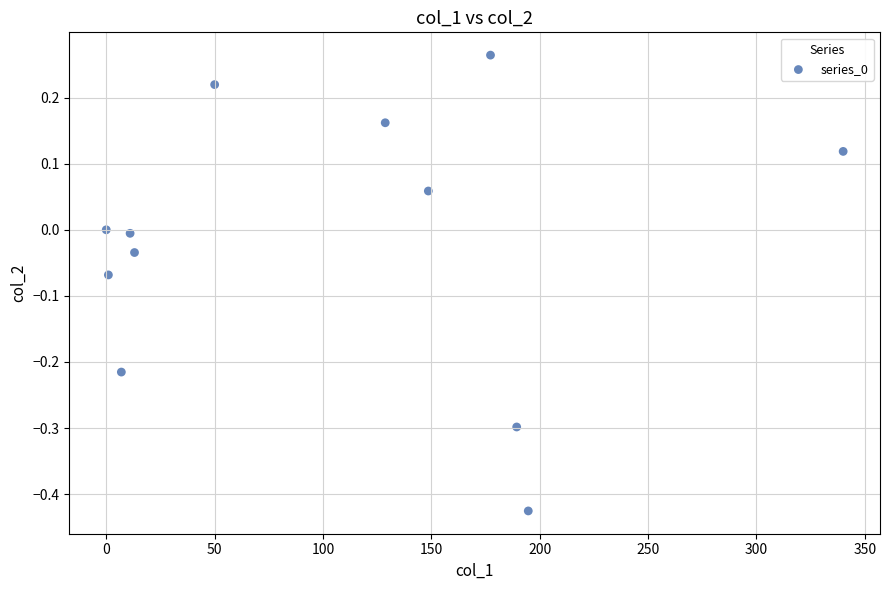

What is the range of Y values (max minus min)?

0.7